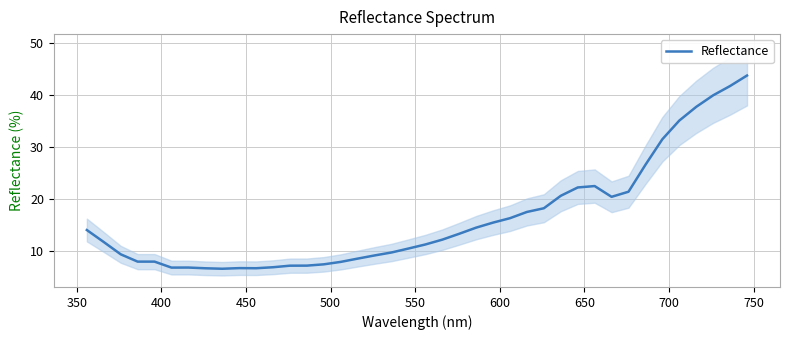

Reading left to right, what are all the values shown in this chart?

14.1	11.8	9.4	8.0	8.0	6.8	6.9	6.7	6.6	6.8	6.7	6.9	7.2	7.2	7.5	8.0	8.6	9.2	9.8	10.5	11.3	12.2	13.4	14.5	15.5	16.4	17.6	18.3	20.7	22.3	22.5	20.5	21.4	26.6	31.6	35.1	37.8	40.0	41.8	43.8